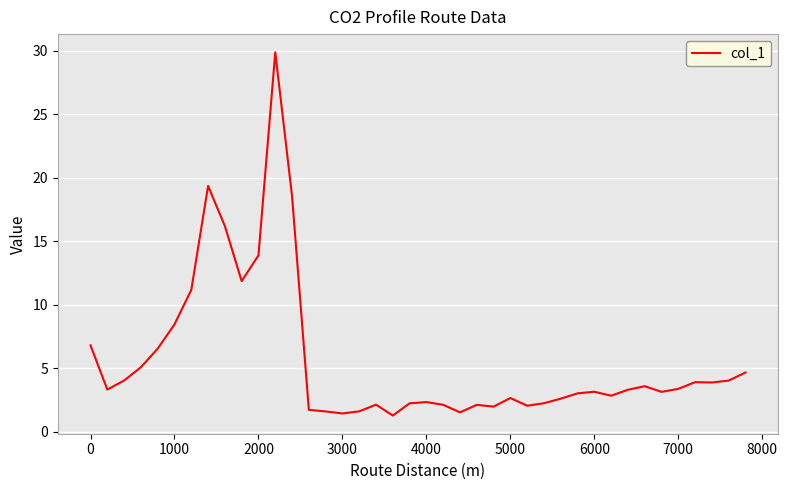

What is the difference between the maximum and minimum values?

28.6